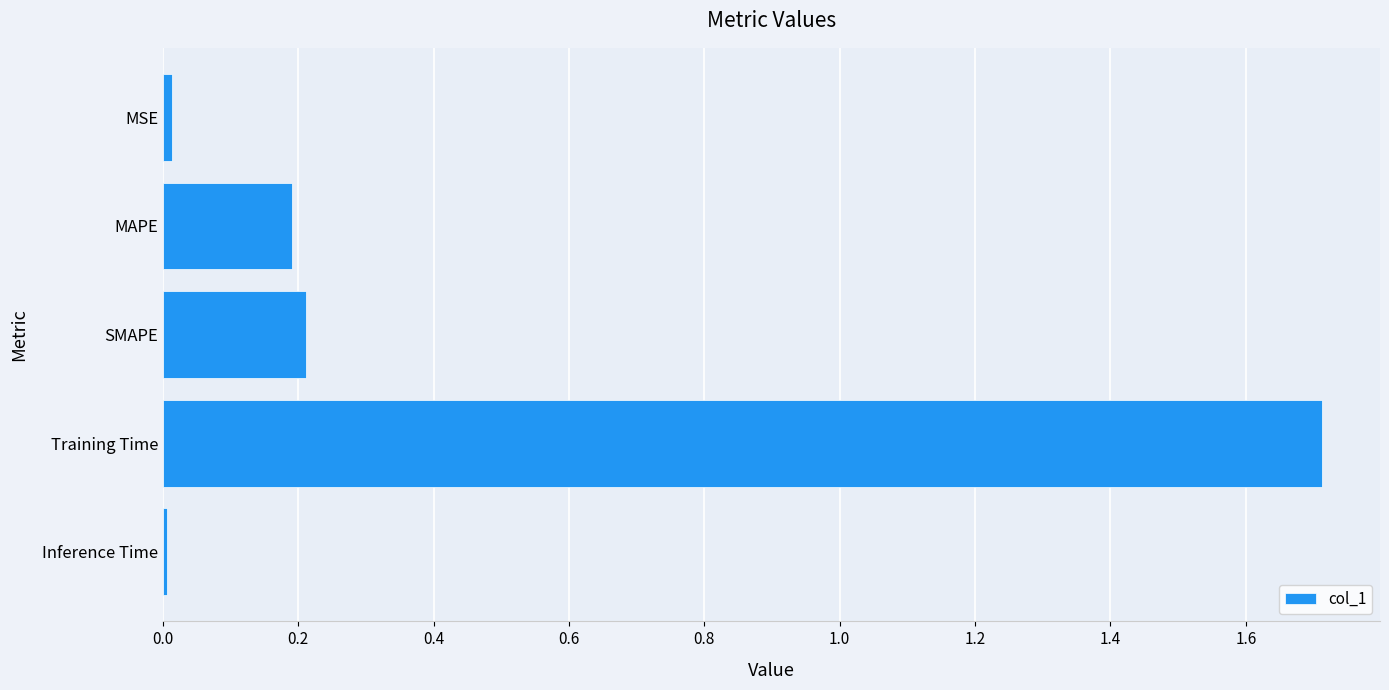

True or false: the data shows 0.0 at Inference Time.

True